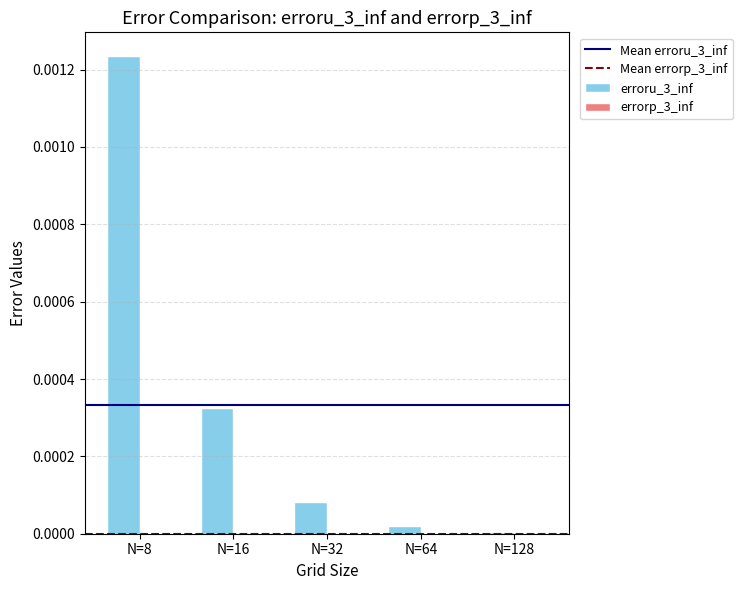

The value of erroru_3_inf at N=32 is 0.0. True or false?

True